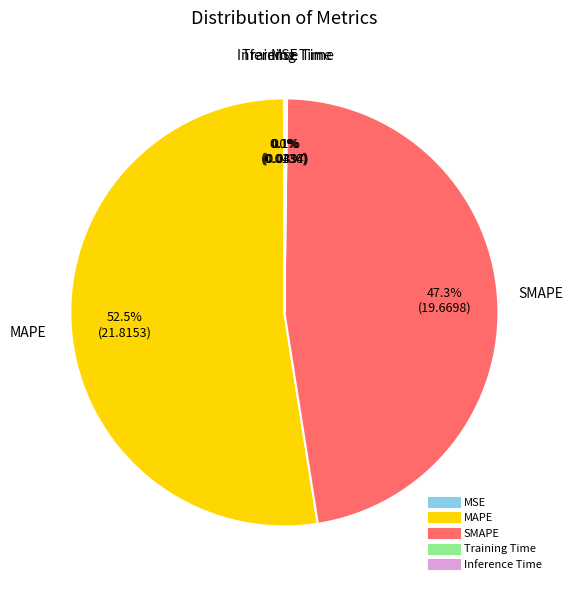

Is there a majority slice in this chart?

Yes